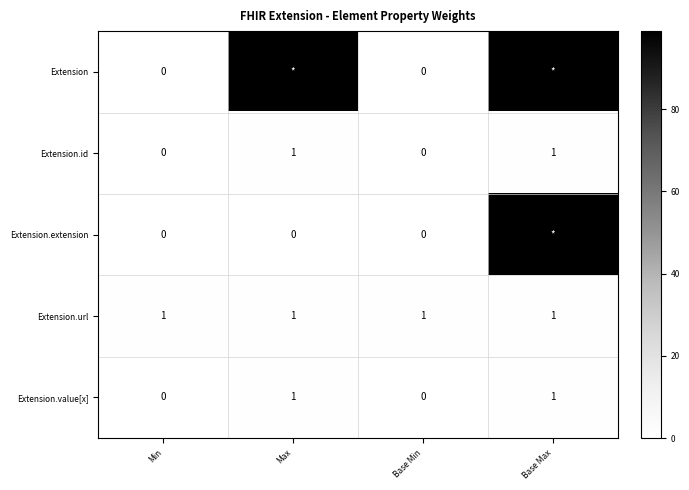

Count the Extension.value[x] values in the range 0 to 1.

4